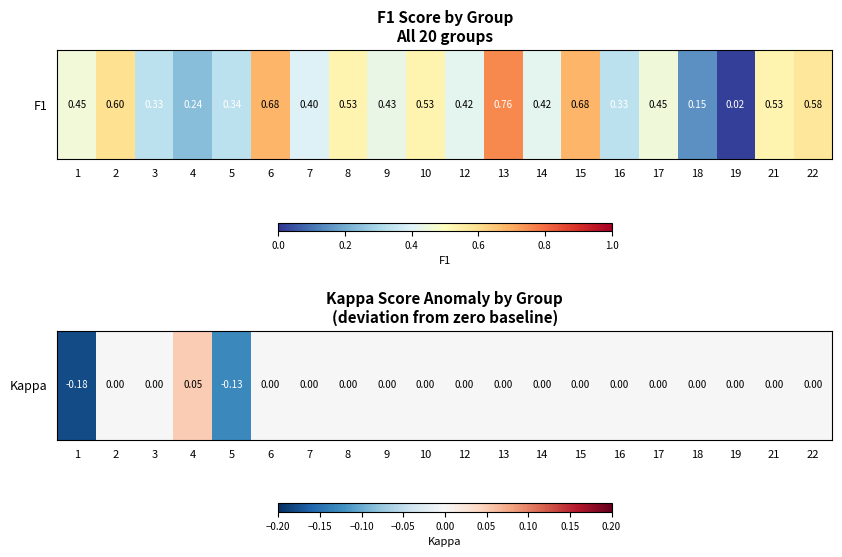

What is the change in value from 1 to 6?

+0.2